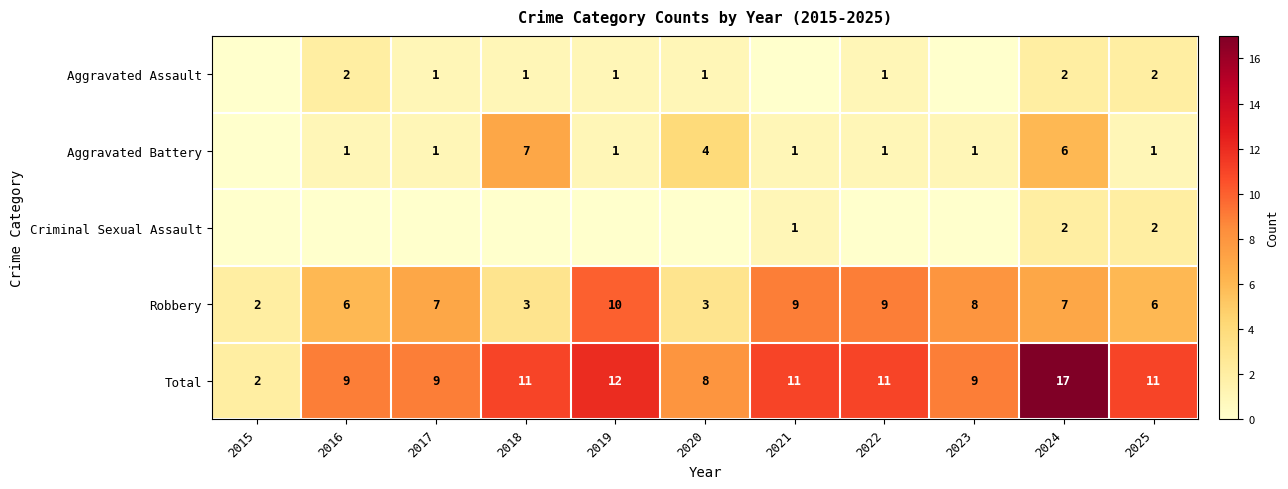

How many data points does each series have?

11